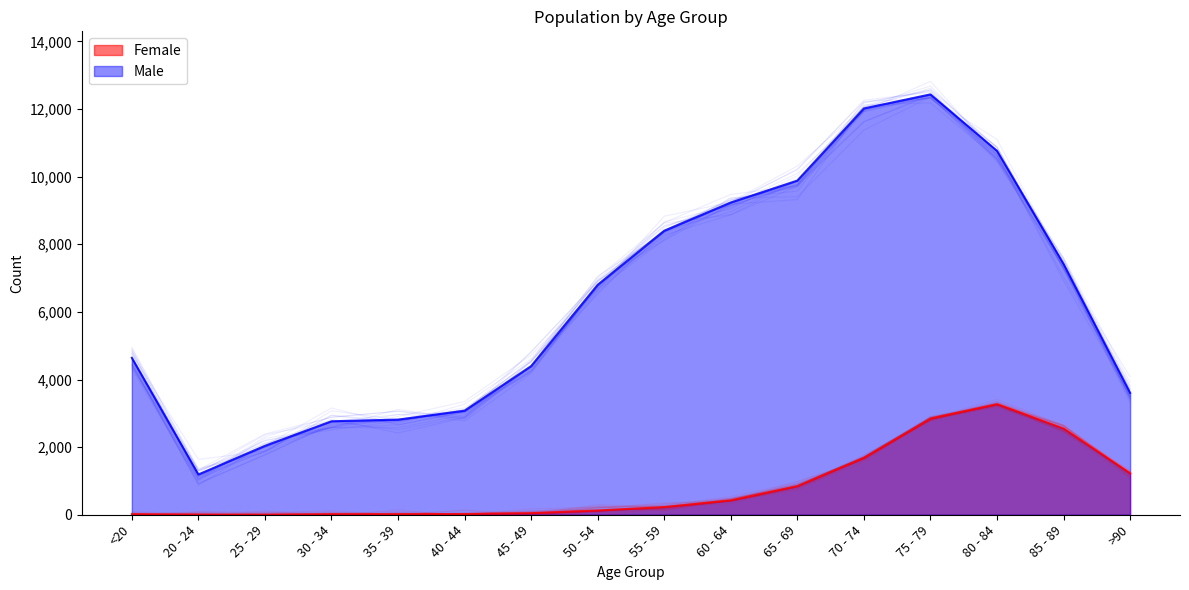

What is the difference between the Female values at 20 - 24 and 70 - 74?

1686